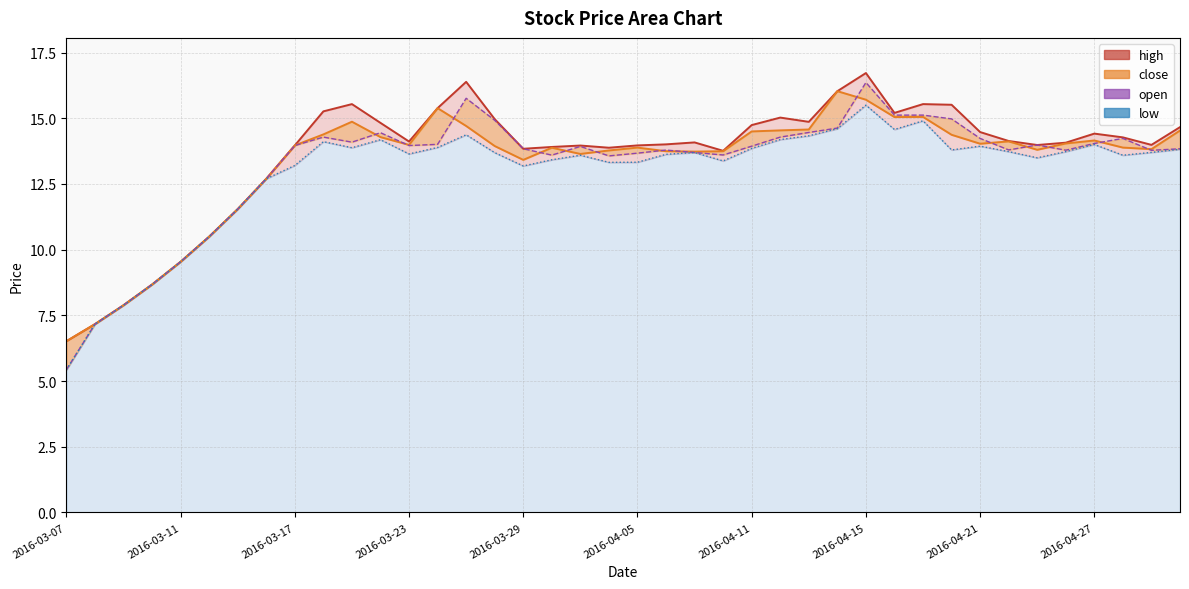

How many values in the open series are below 13?

8